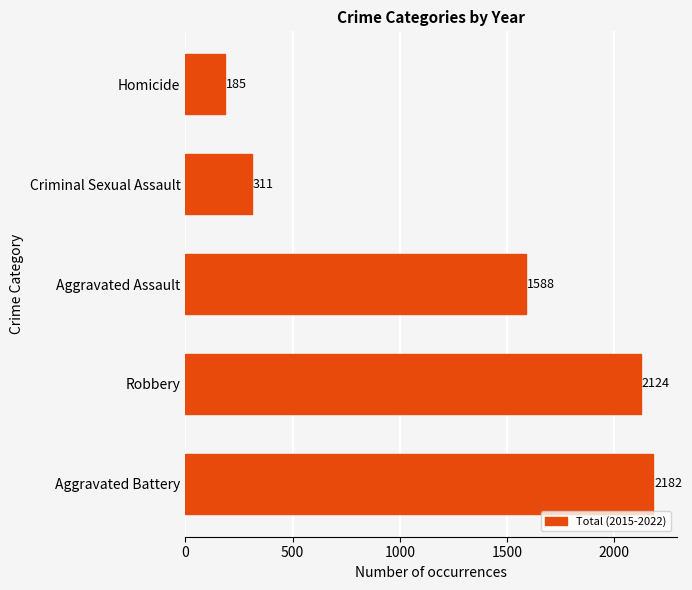

What is the average value?

1278